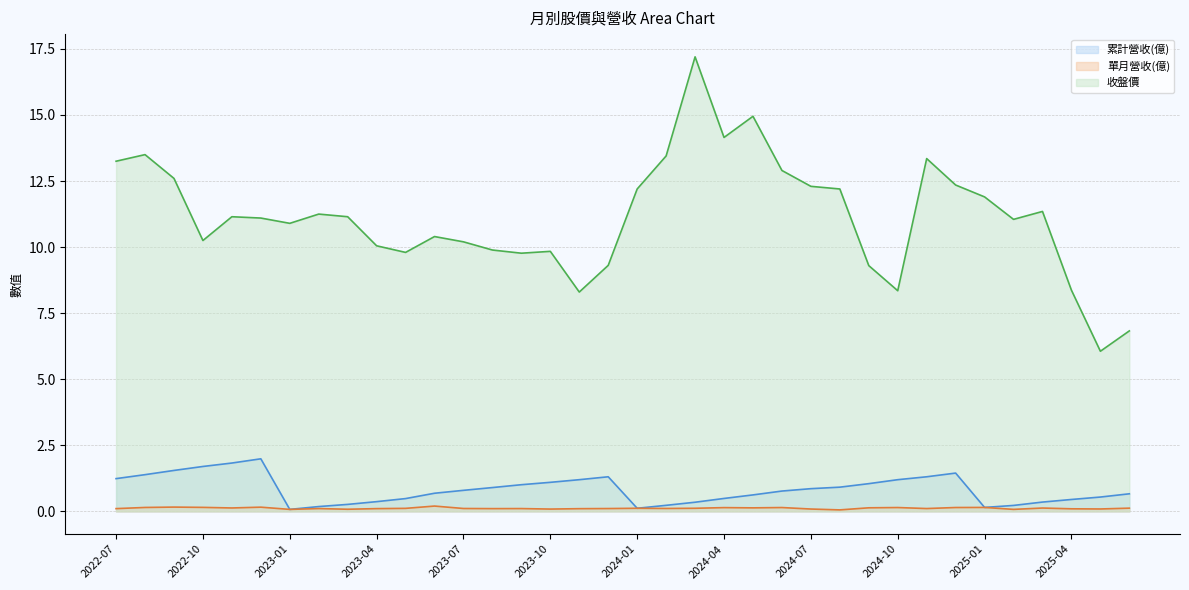

Which series has the largest range (max minus min)?

收盤價